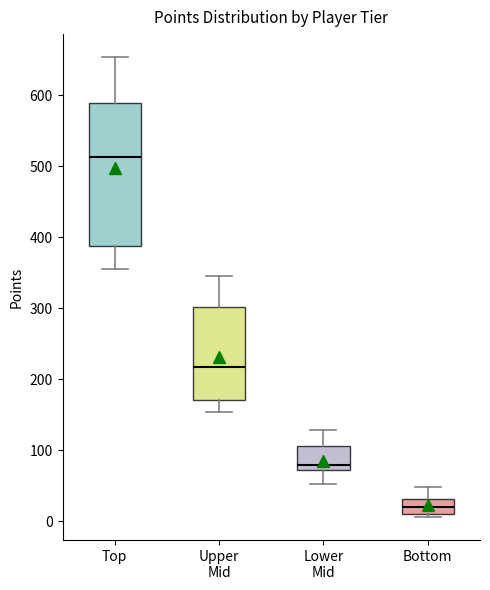

Reading left to right, read every box against the y-axis: the position of its median line, the range the box covers, and the ends of its whiskers. The values are not printed on the chart, so give them approximately, as read against the axis.

Top: median 510, box 390 to 590, whiskers 360 to 650
Upper Mid: median 220, box 170 to 300, whiskers 150 to 350
Lower Mid: median 80, box 70 to 110, whiskers 50 to 130
Bottom: median 20, box 10 to 30, whiskers 10 (just below the box's lower edge) to 50